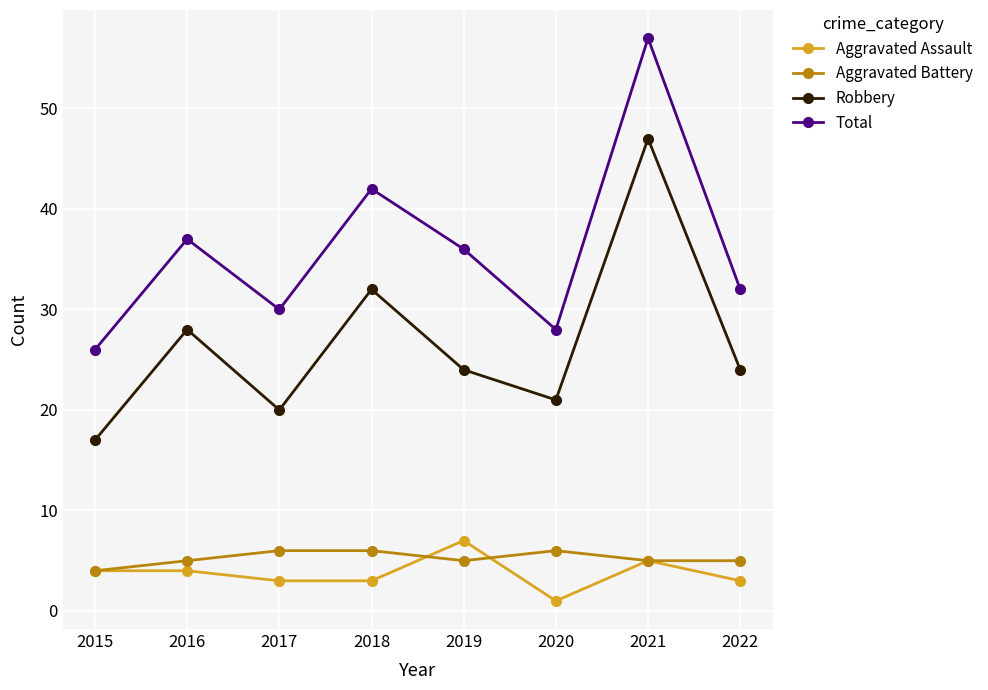

Reading left to right, list all the values displayed in this chart.

Aggravated Assault: 4	4	3	3	7	1	5	3
Aggravated Battery: 4	5	6	6	5	6	5	5
Robbery: 17	28	20	32	24	21	47	24
Total: 26	37	30	42	36	28	57	32